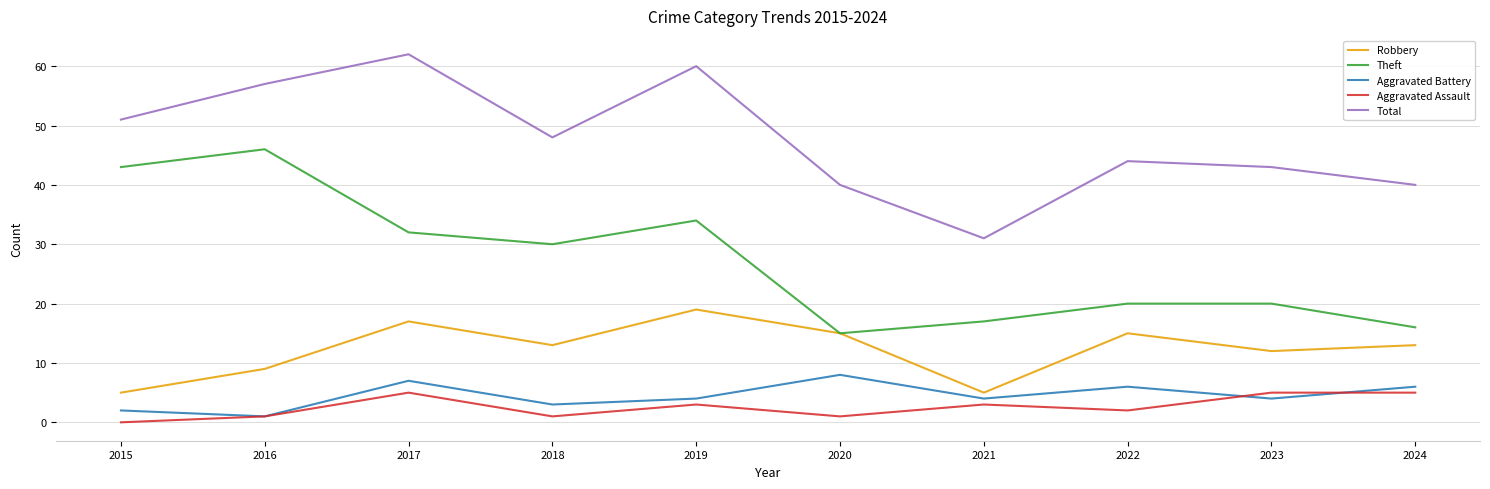

The value of Aggravated Battery at 2022 is 6. True or false?

True